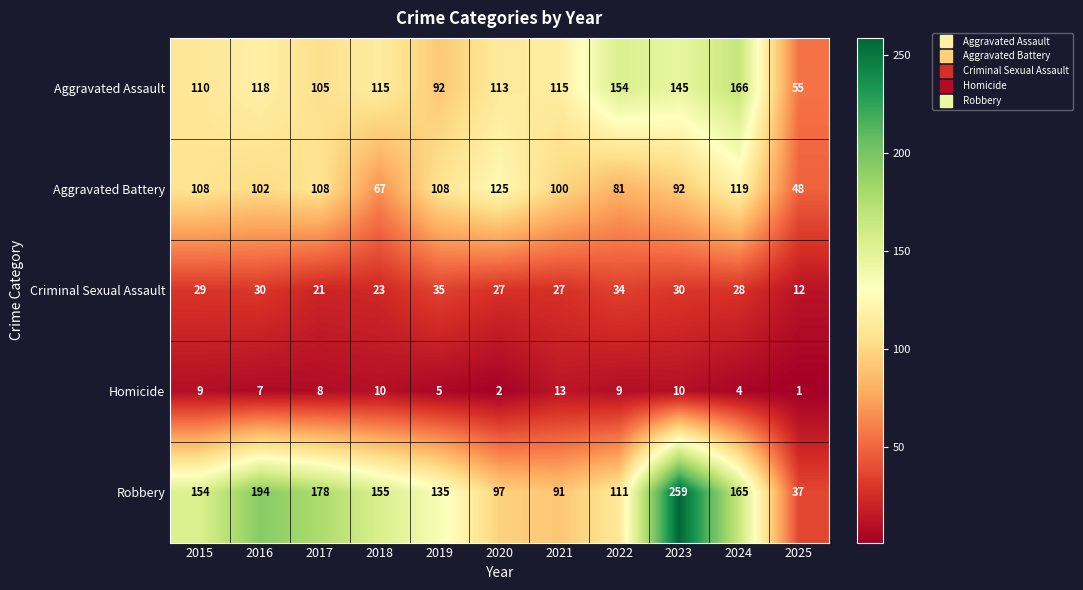

List the series in order of their peak value, highest first.

Robbery, Aggravated Assault, Aggravated Battery, Criminal Sexual Assault, Homicide